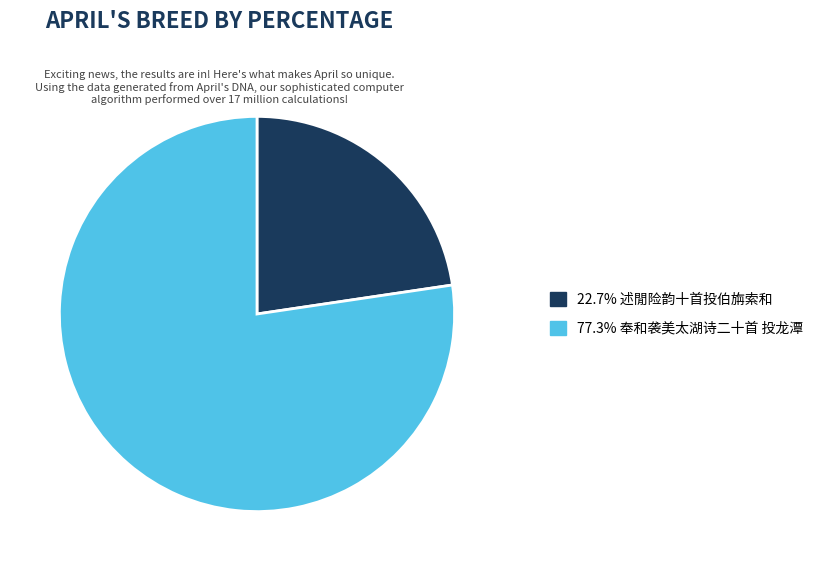

Is there a majority slice in this chart?

Yes